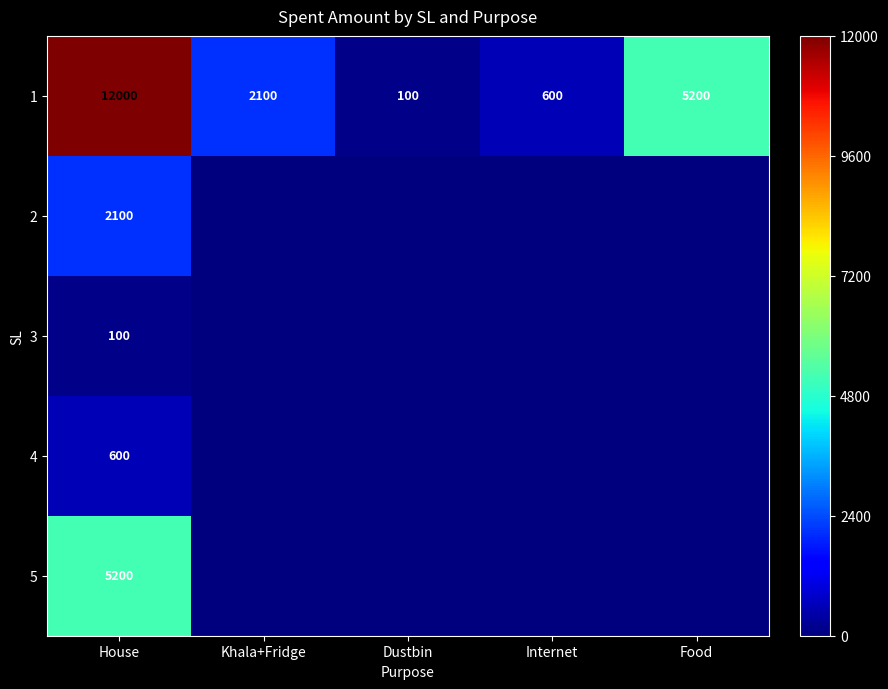

The 3 series shows 100 at House. True or false?

True